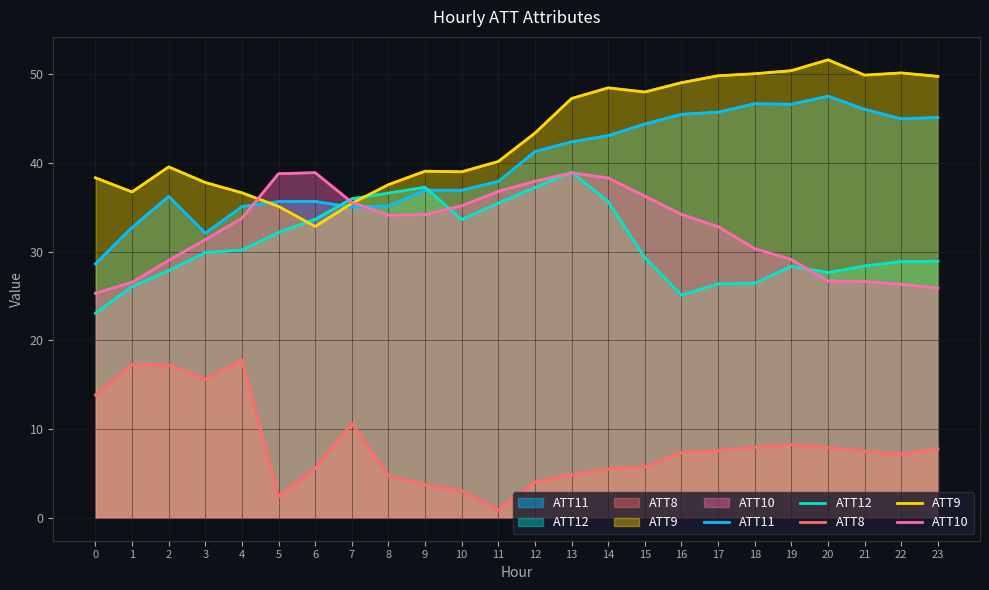

What is the value of the ATT9 point at the 20th from the left?

50.4